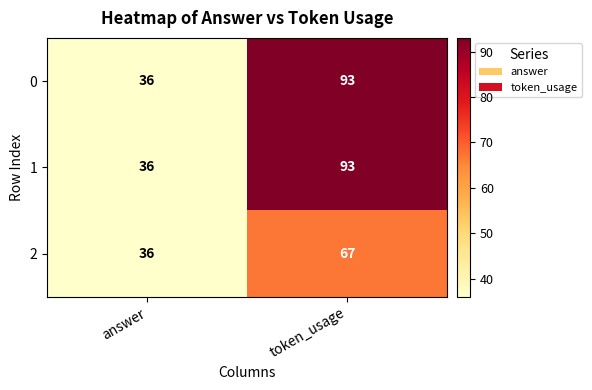

List the labels in order of 1 value, largest first.

token_usage, answer